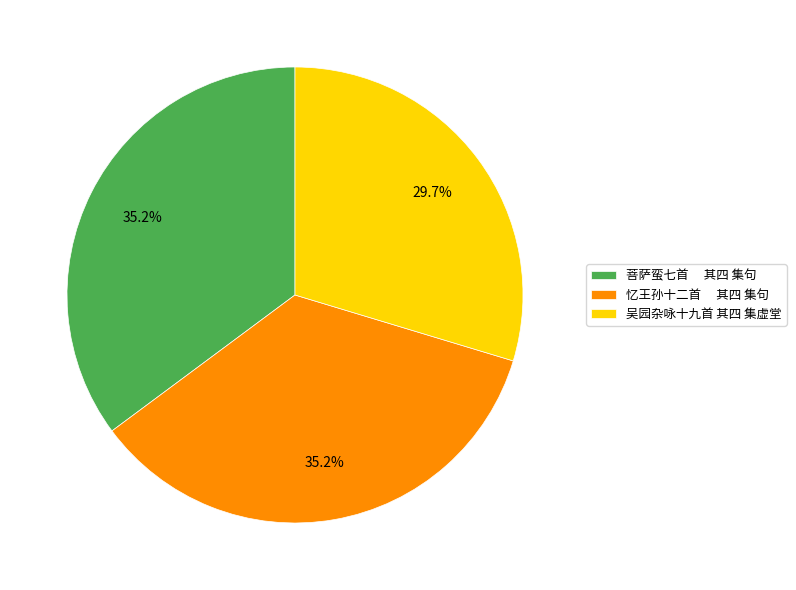

To the nearest percent, what is the average slice percentage?

33%